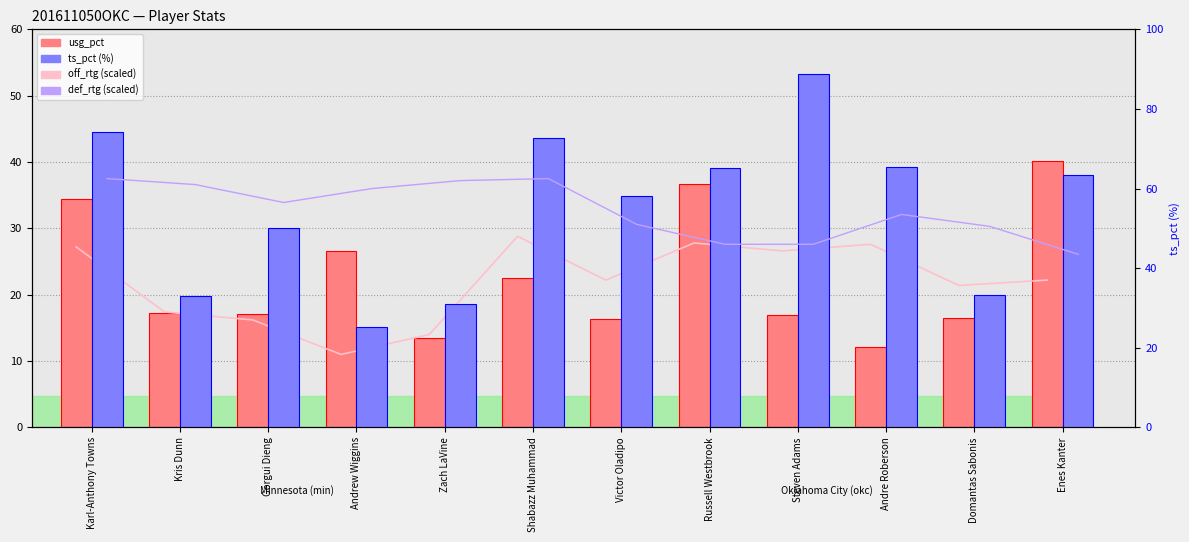

Reading left to right, what are all the values shown in this chart?

off_rtg (scaled): 27.2	17.4	16.2	11.0	14.0	28.8	22.2	27.8	26.6	27.6	21.4	22.2
usg_pct: 34.4	17.3	17.1	26.6	13.5	22.5	16.3	36.7	17.0	12.1	16.5	40.2
def_rtg (scaled): 62.5	61.0	56.5	60.0	62.0	62.5	51.0	46.0	46.0	53.5	50.5	43.5
ts_pct: 74.3	32.9	50.0	25.2	31.1	72.7	58.1	65.1	88.8	65.4	33.3	63.5